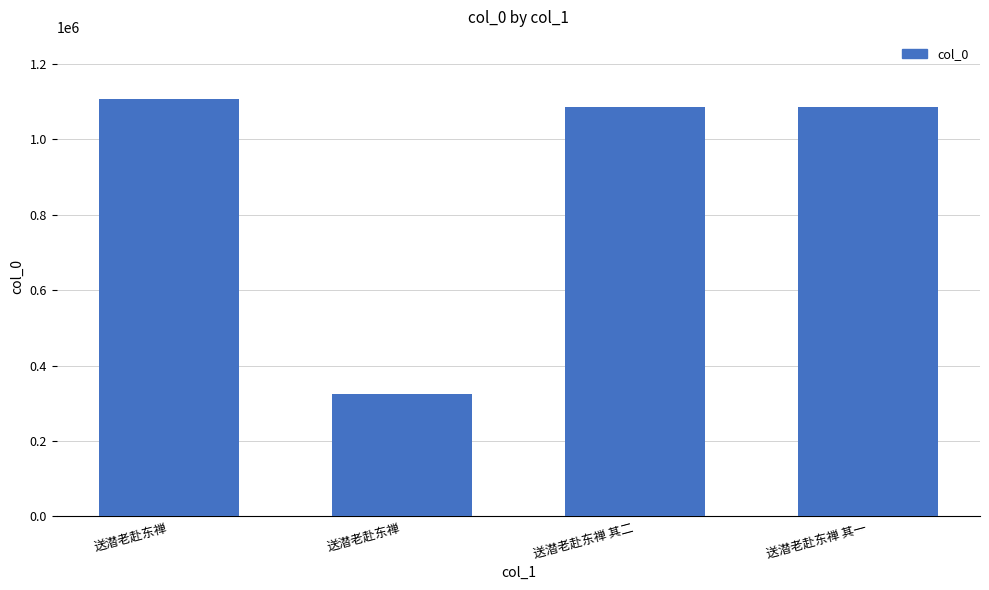

What is the label of the 1st bar from the left?

送潜老赴东禅